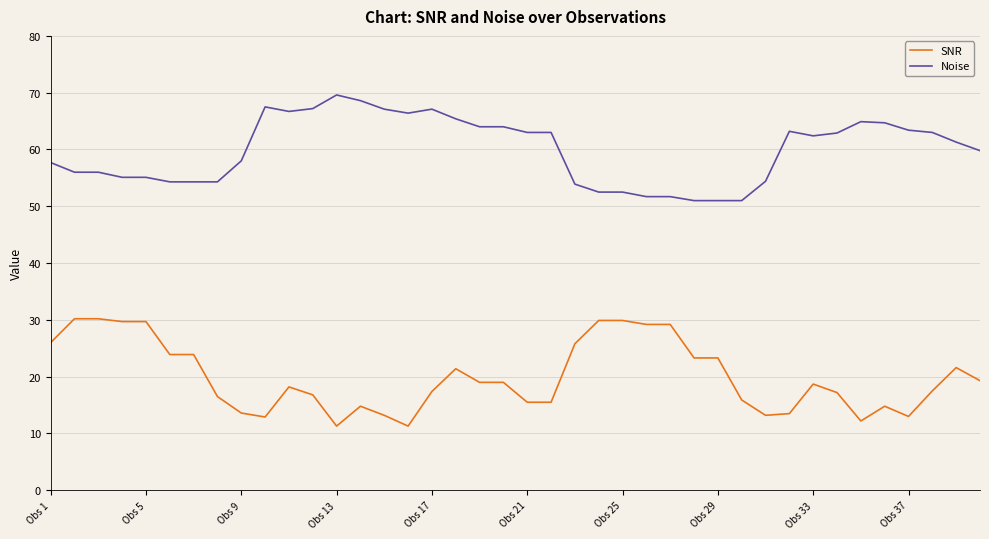

What is the difference between the maximum and minimum values in the Noise series?

18.6